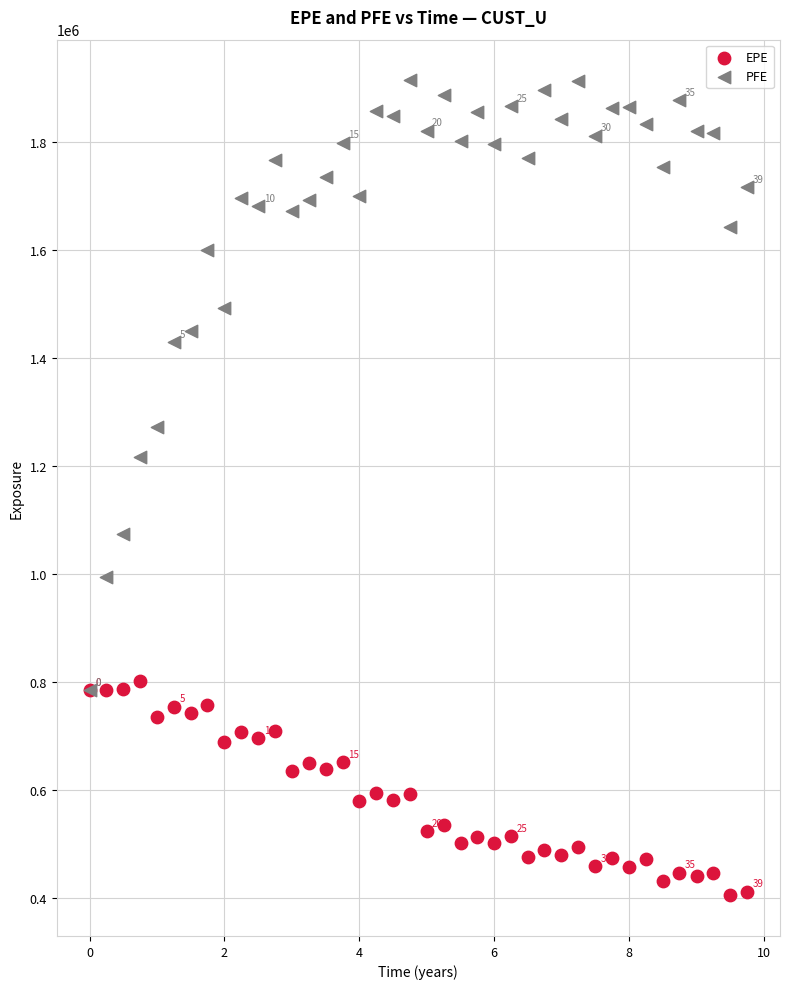

Across all series, what Y value is closest to 1159383?

1217192.3